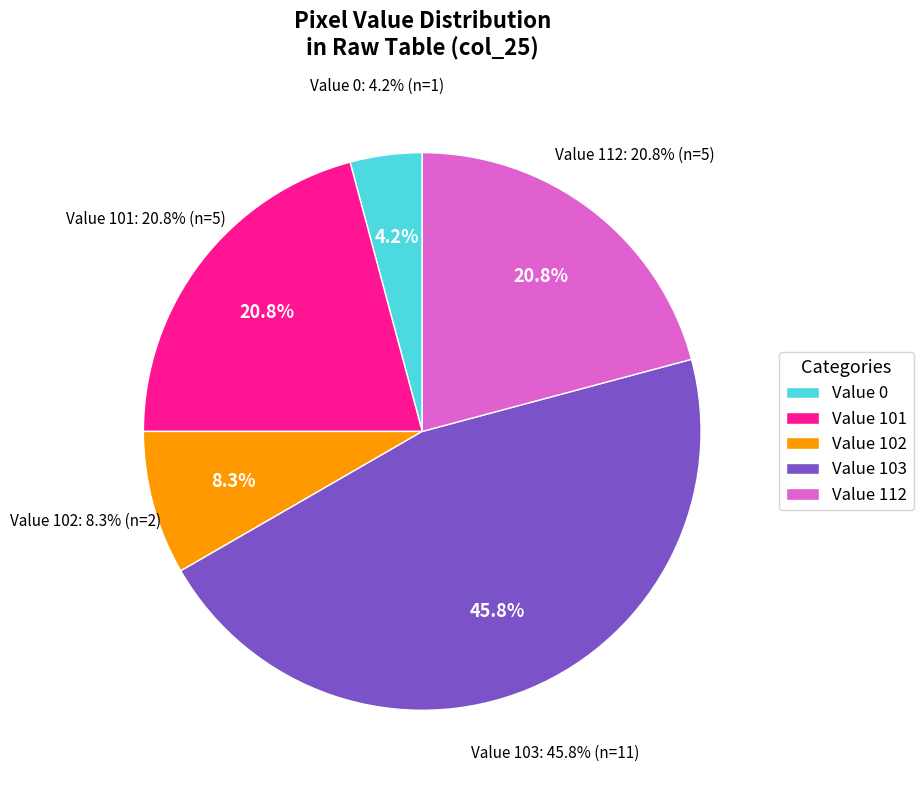

Does Value 103 represent more than half of the total?

No